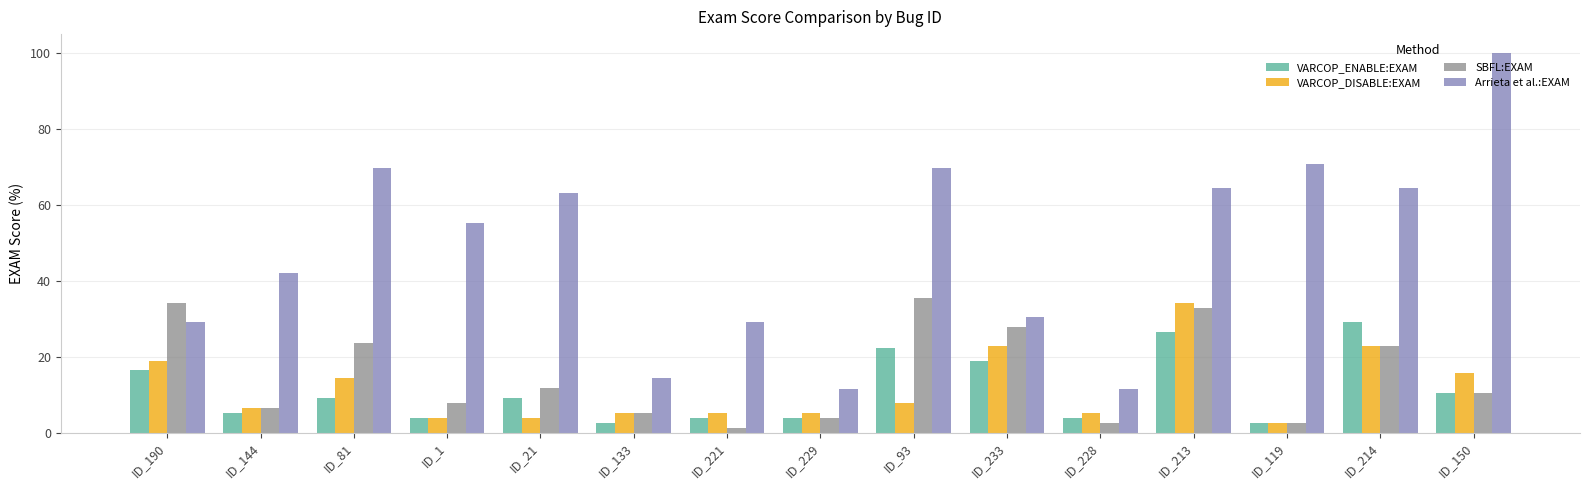

At ID_93, list the series in order from smallest to largest.

VARCOP_DISABLE:EXAM, VARCOP_ENABLE:EXAM, SBFL:EXAM, Arrieta et al.:EXAM